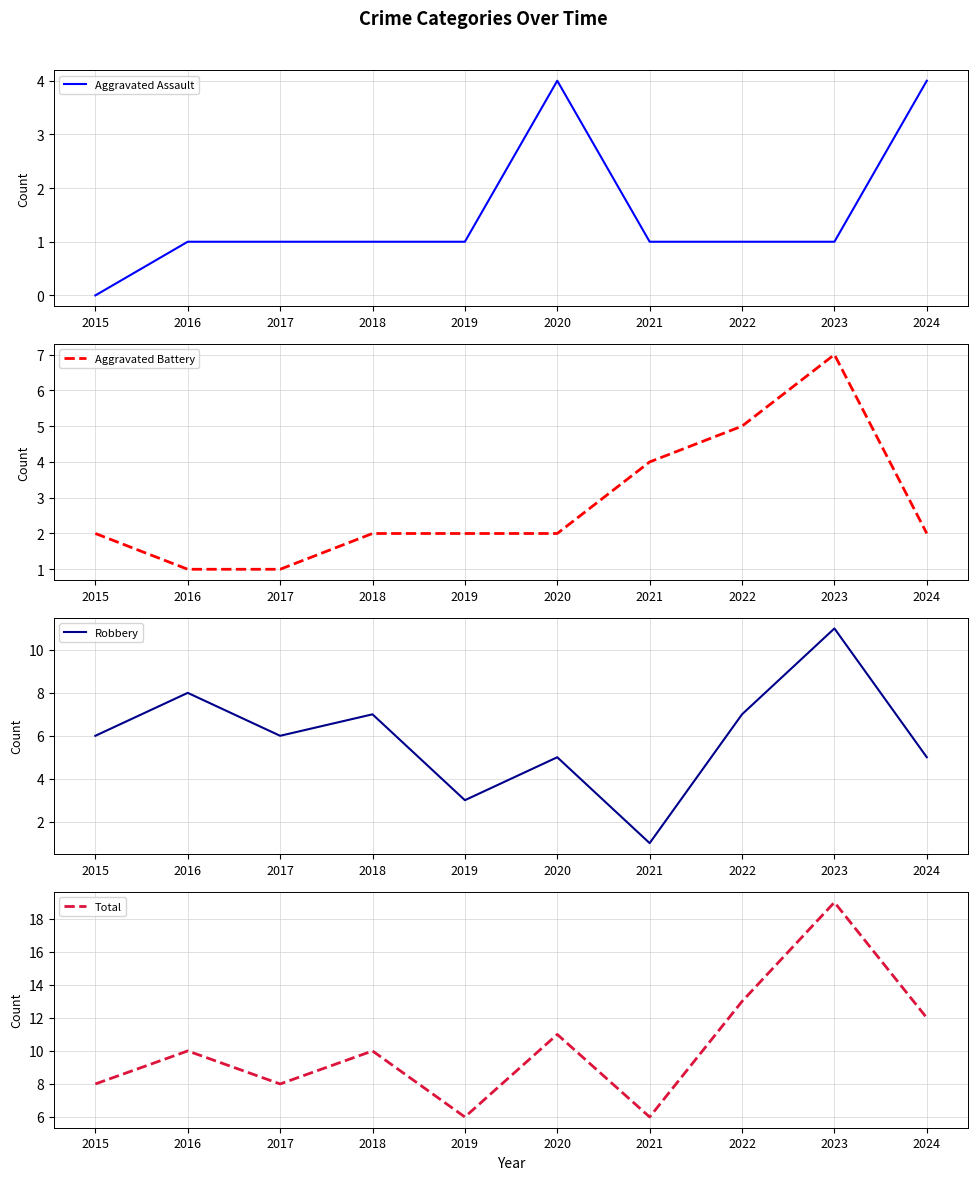

How many distinct data groups are displayed?

4